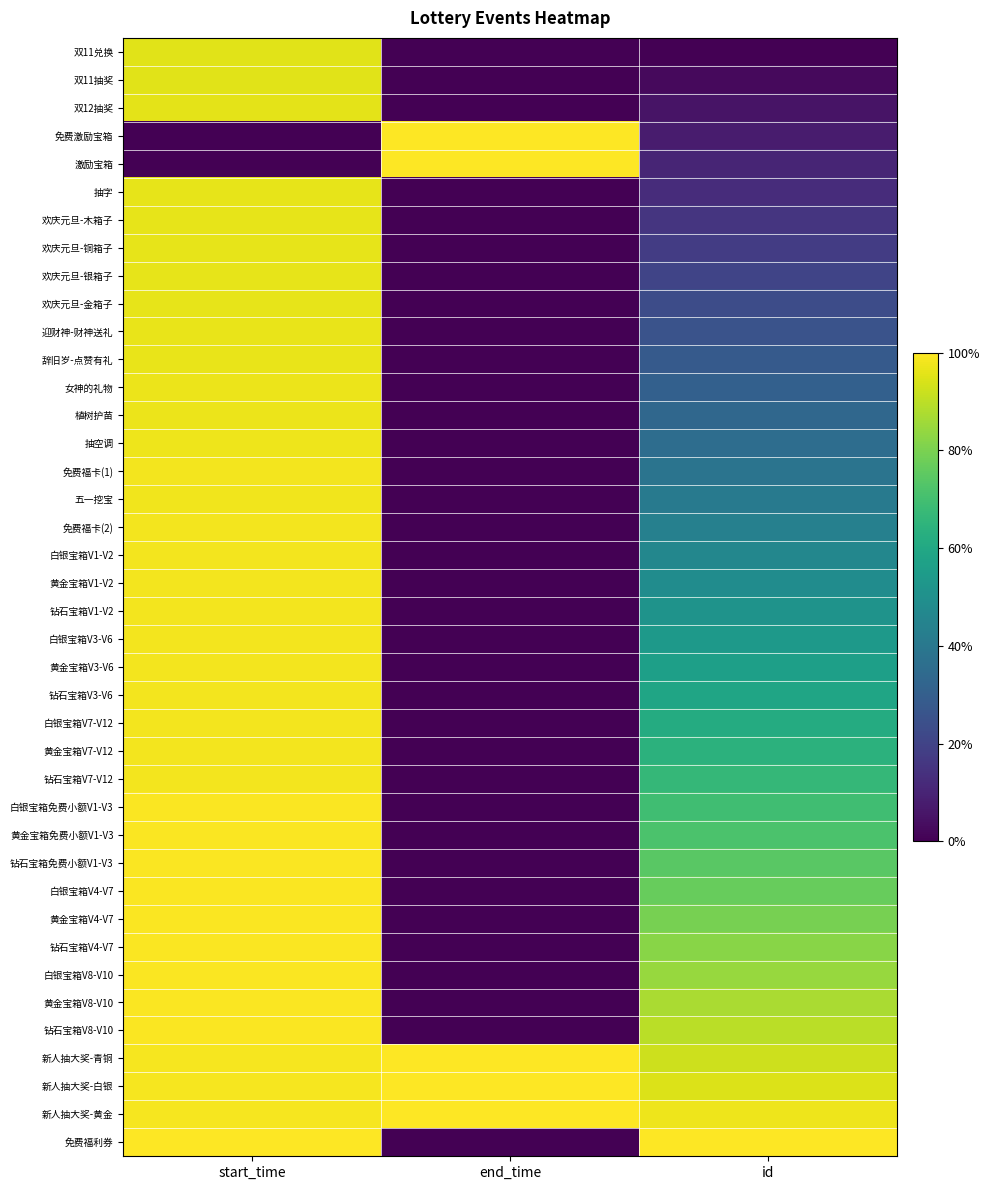

What is the total value across all series at start_time?

37.2